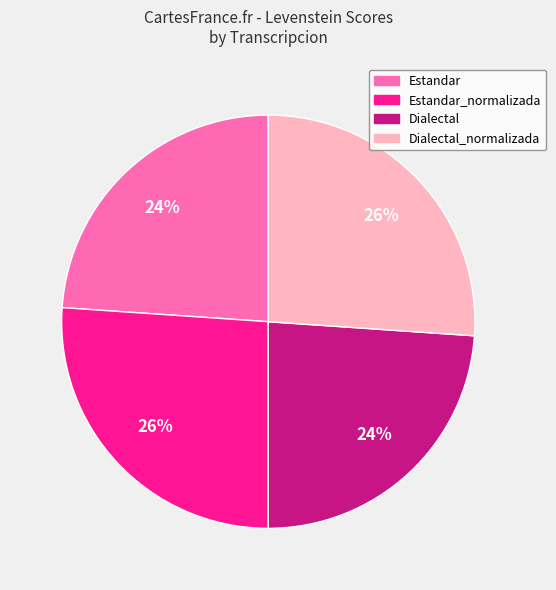

Does any single category account for the majority?

No